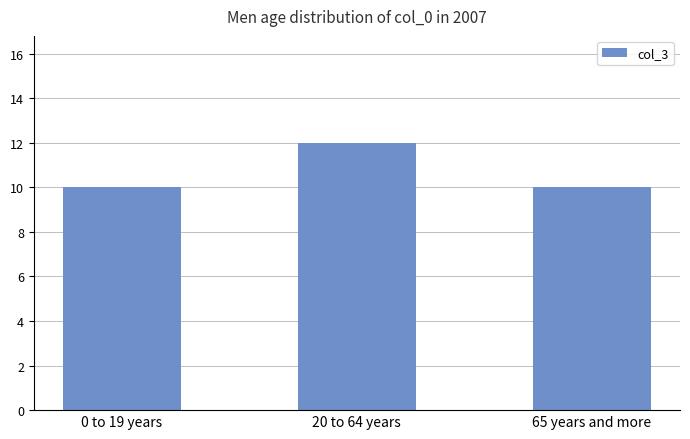

How many series are shown in this chart?

1